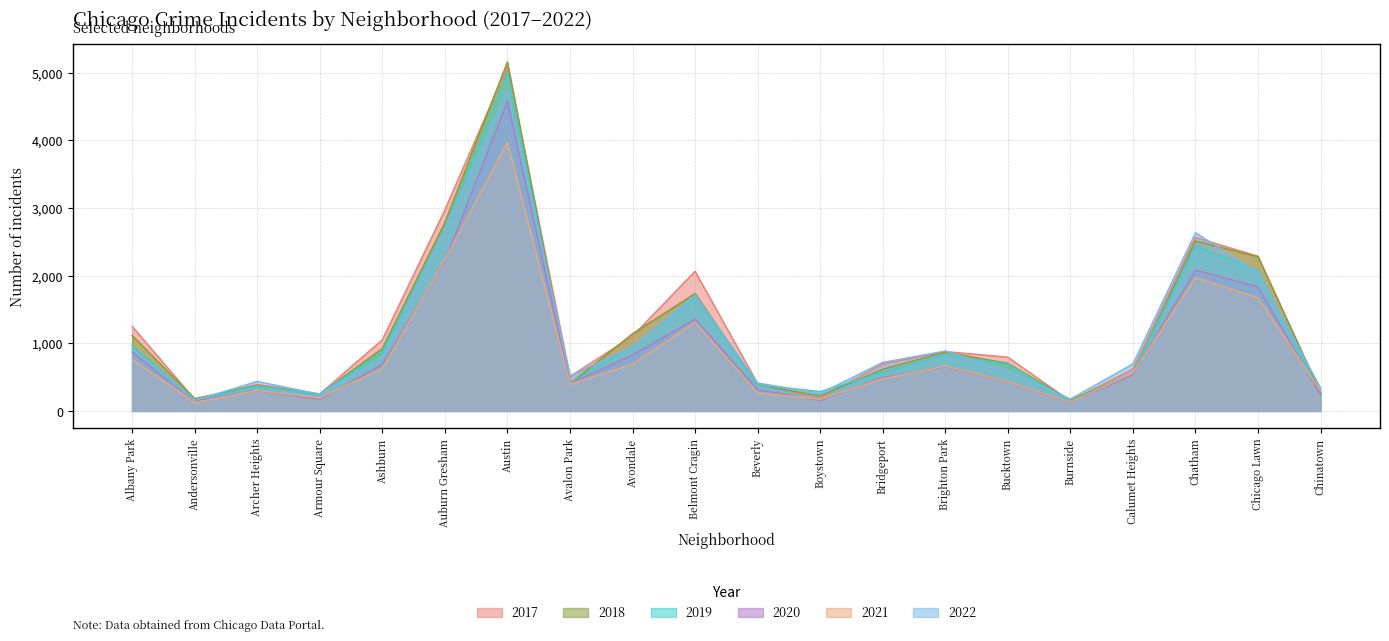

What is the label of the 20th point from the right?

Albany Park